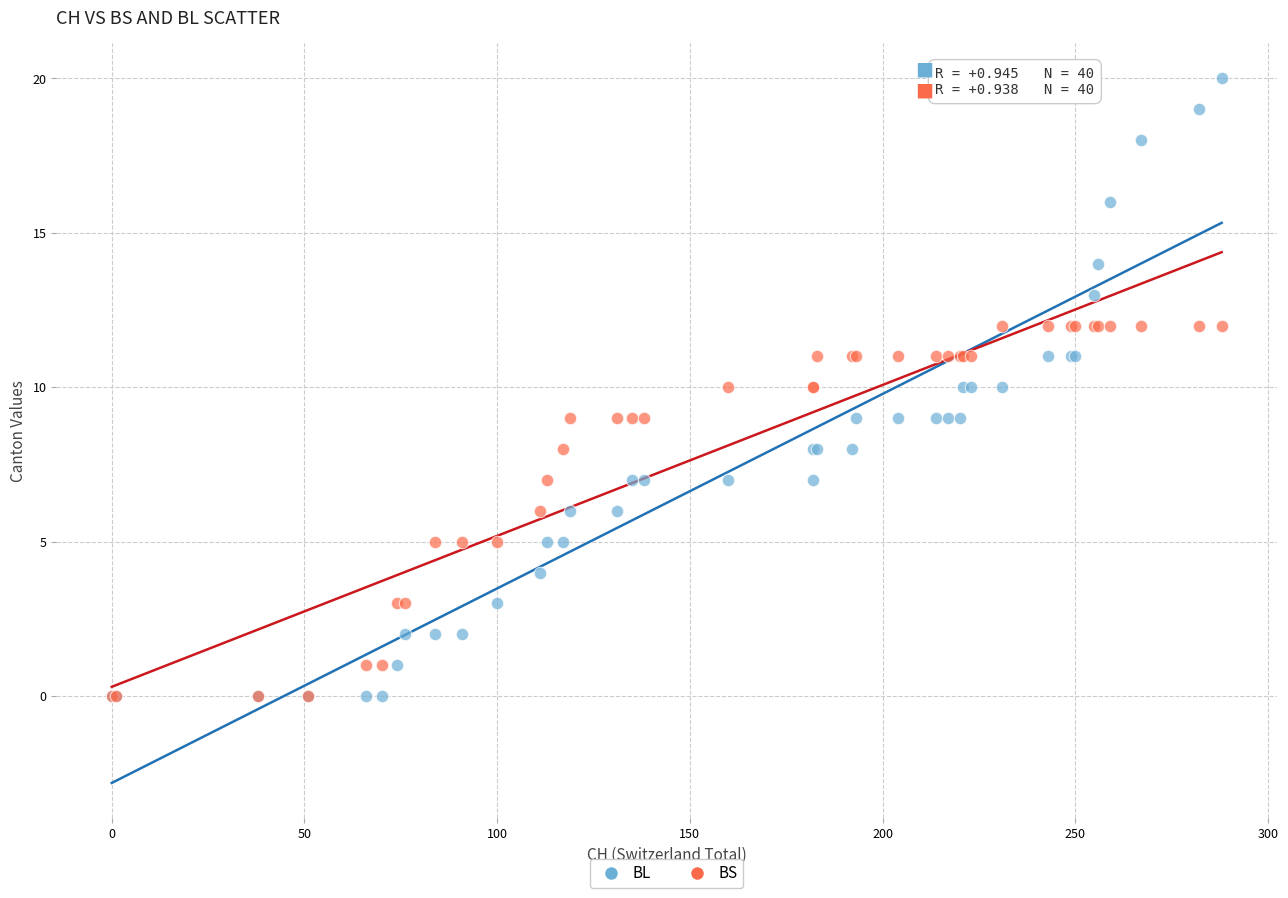

Which series has the widest spread of Y values?

BL